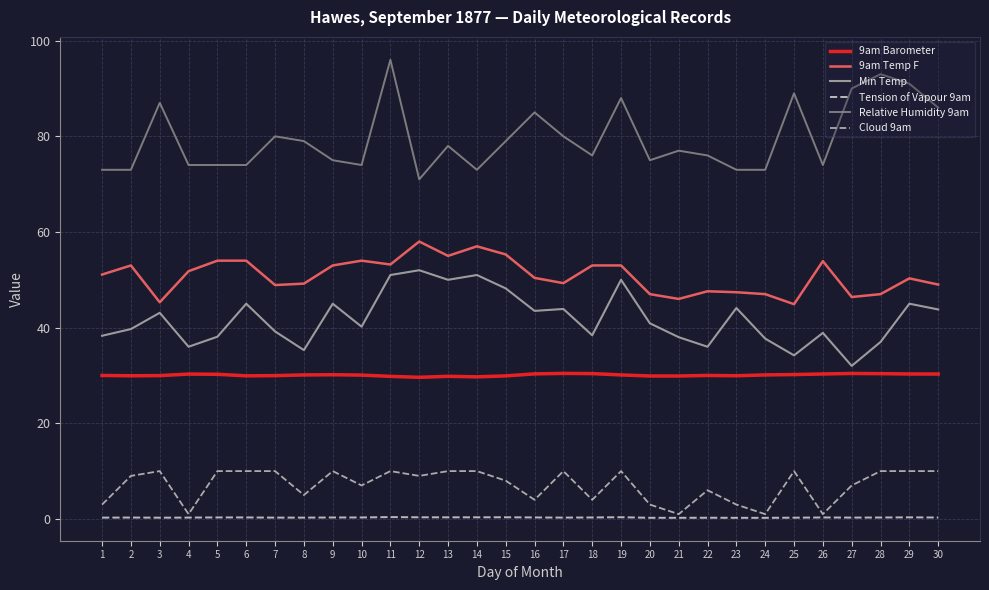

Where does the Cloud 9am series first go above 9?

3